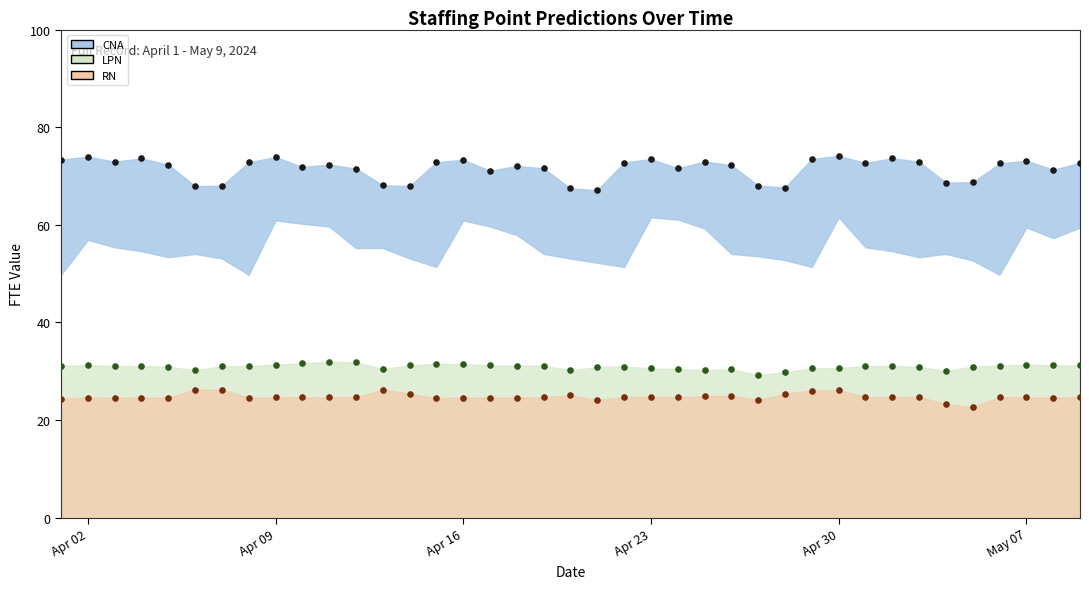

Across all data points, what is the range of X values (max minus min)?

38.0